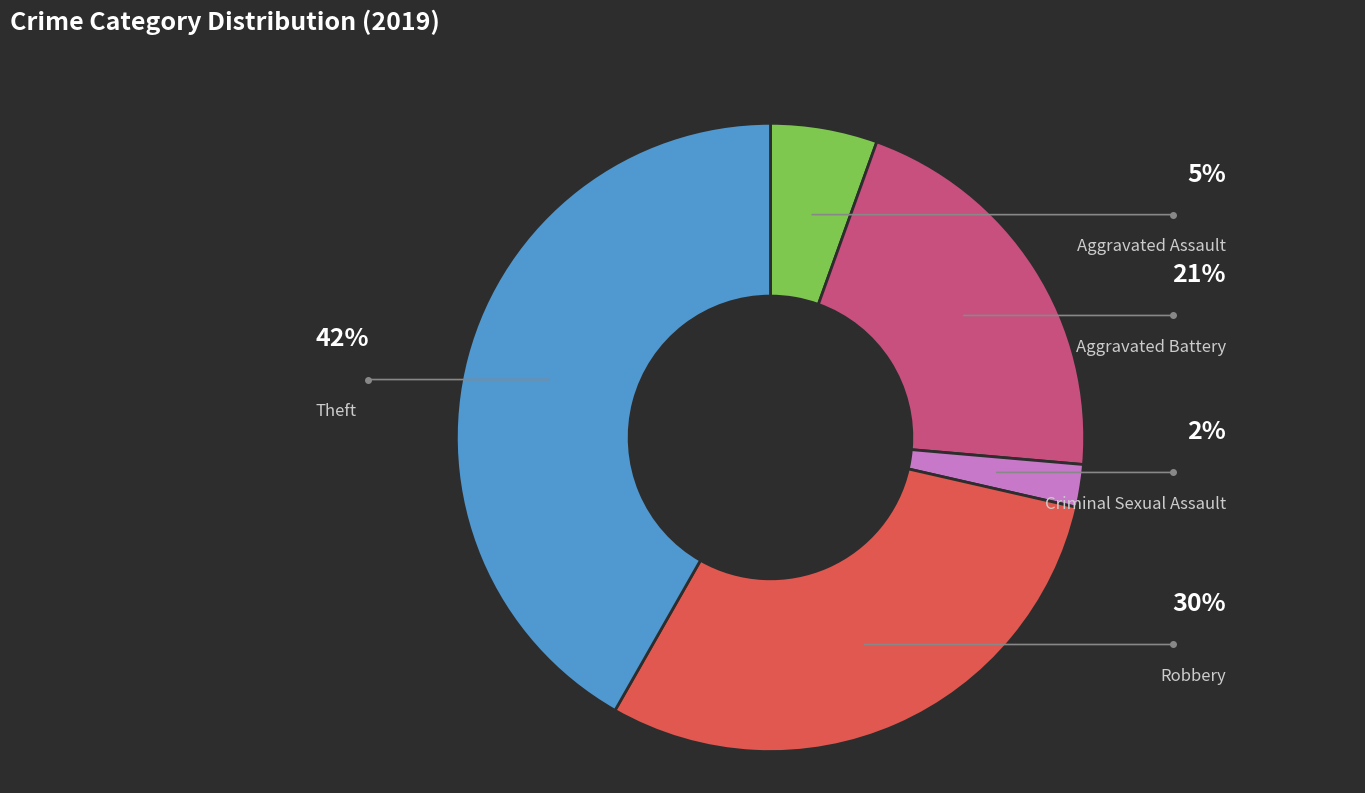

Is there any slice that represents more than half of the pie?

No